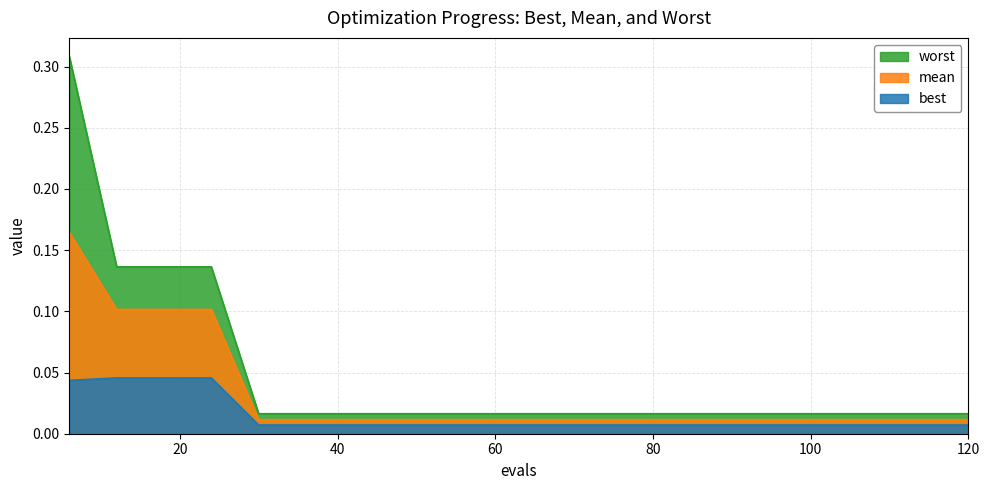

True or false: best and mean cross at least once.

False